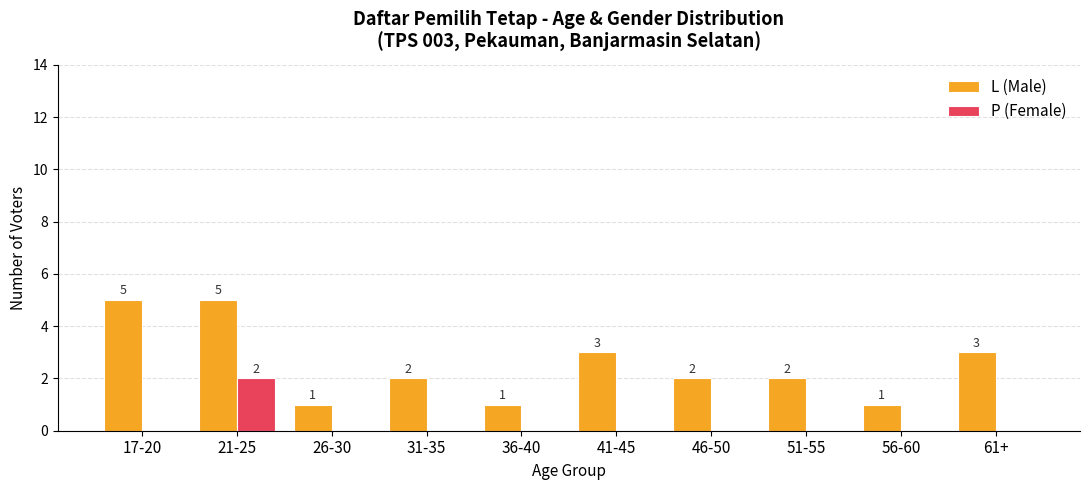

Between 51-55 and 61+, which series saw the biggest shift?

L (Male)